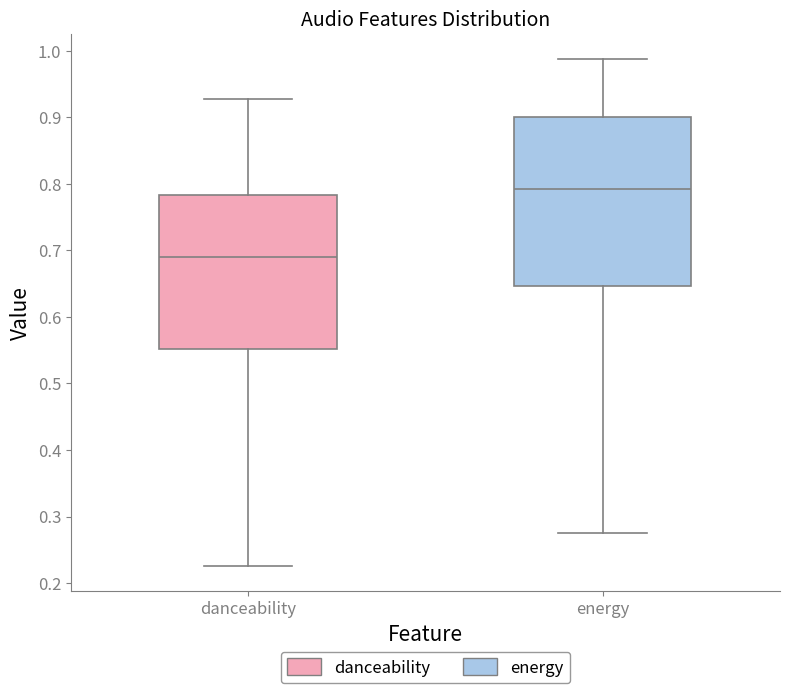

Which box's median line is the lowest?

danceability